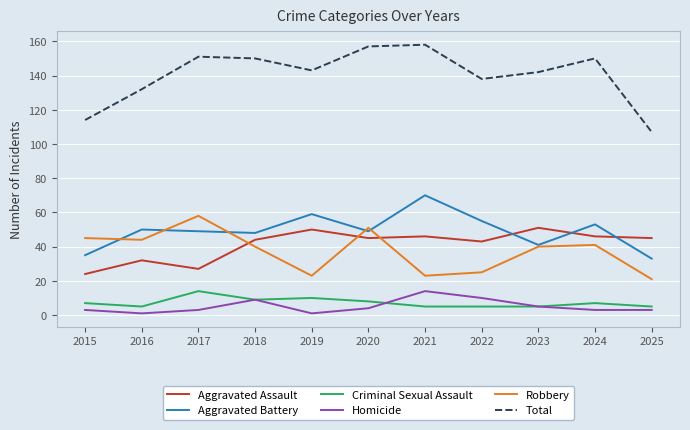

How many categories are shown in the chart?

11